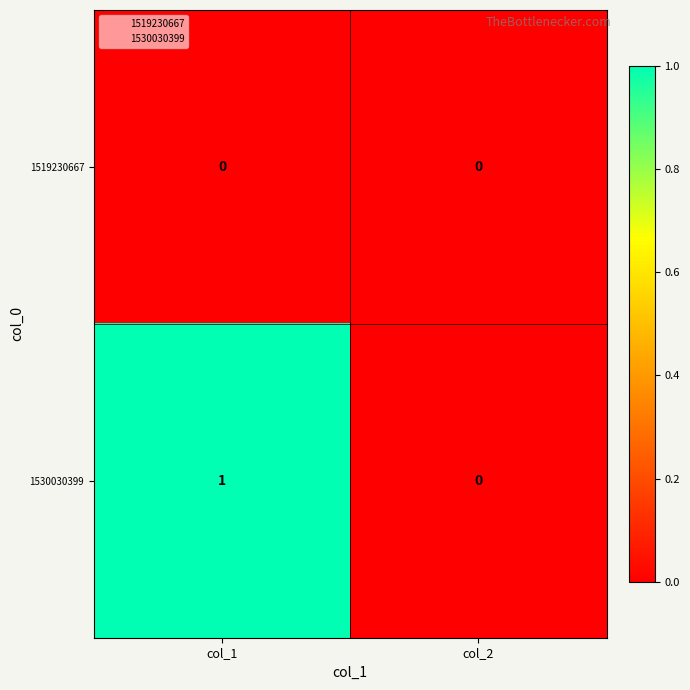

Reading left to right, list all the values displayed in this chart.

1519230667: col_1=0	col_2=0
1530030399: col_1=1	col_2=0